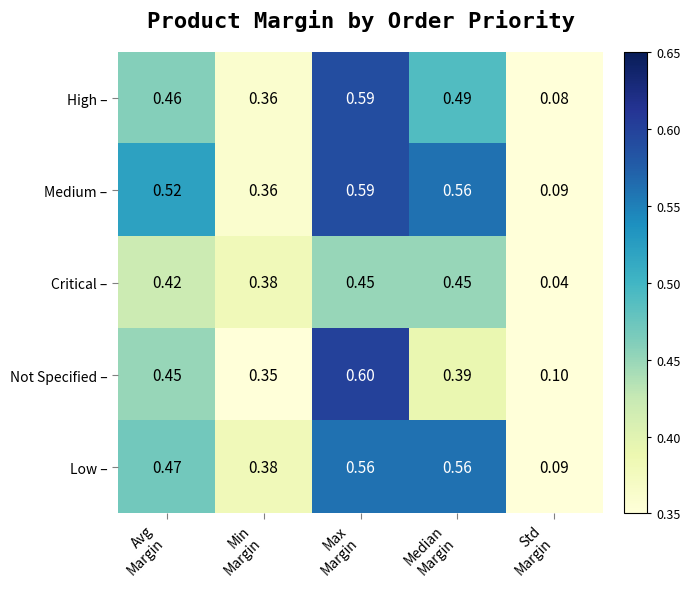

Which series changed the most between Max
Margin and Std
Margin?

High –